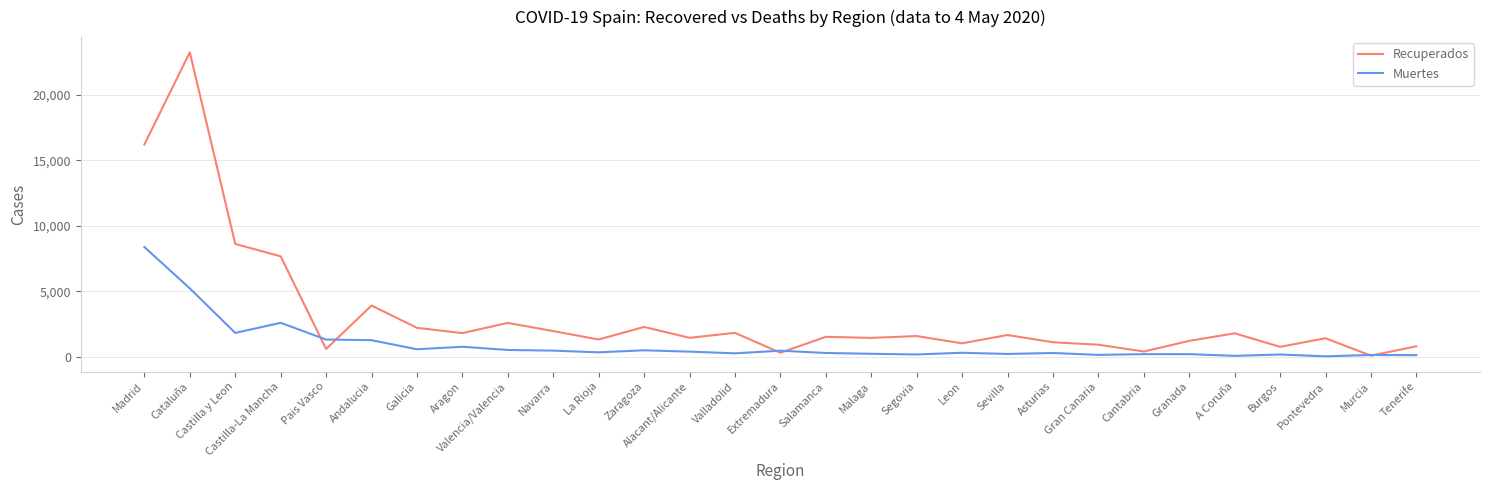

What is the difference between the maximum and minimum values in the Muertes series?

8346